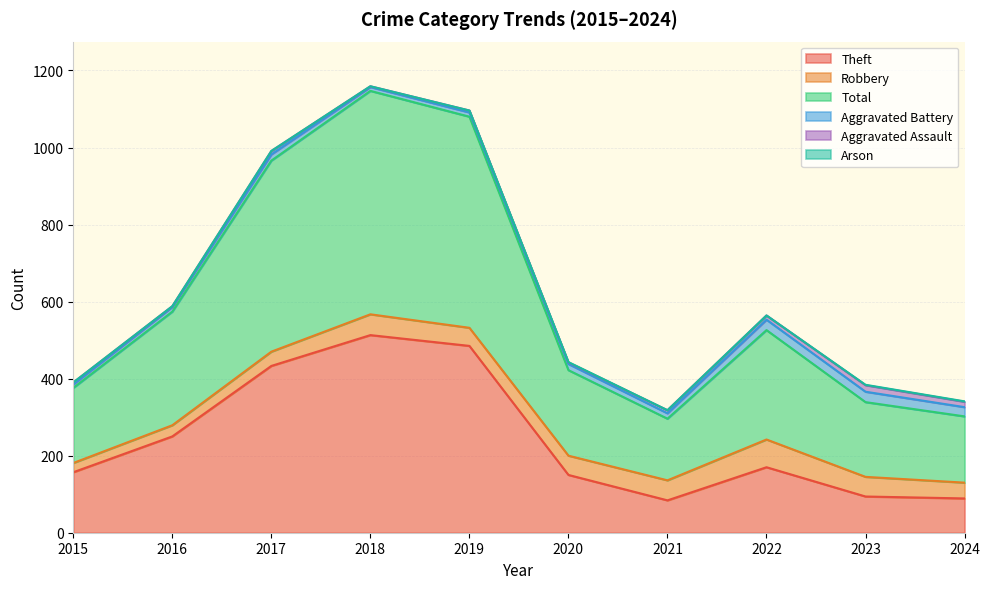

How many Arson values are between 0 and 1?

10